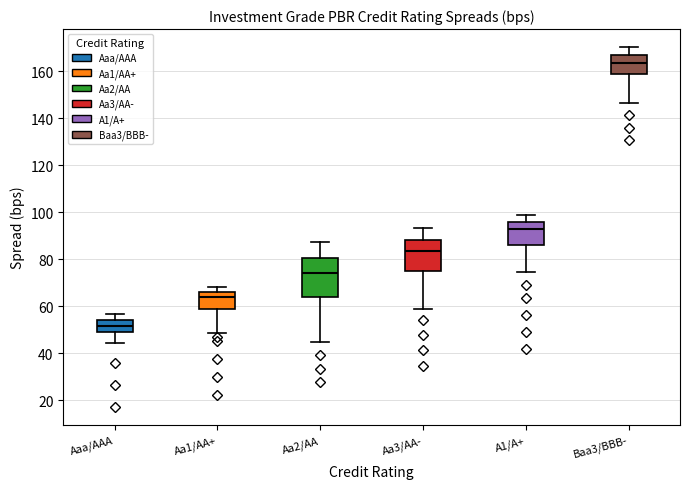

Which box has the highest median line?

Baa3/BBB-